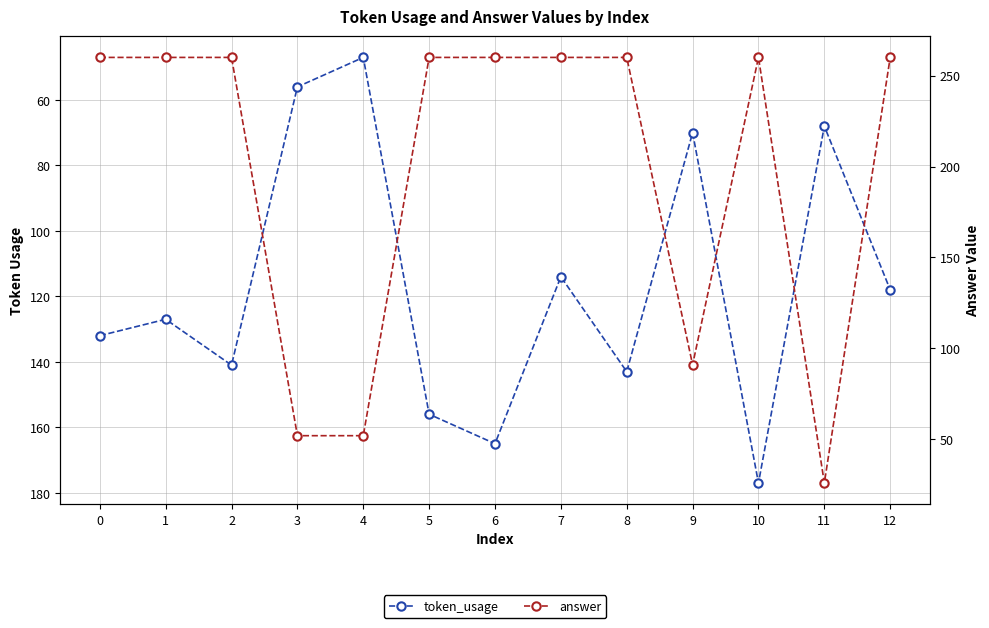

What is the smallest value displayed?

26